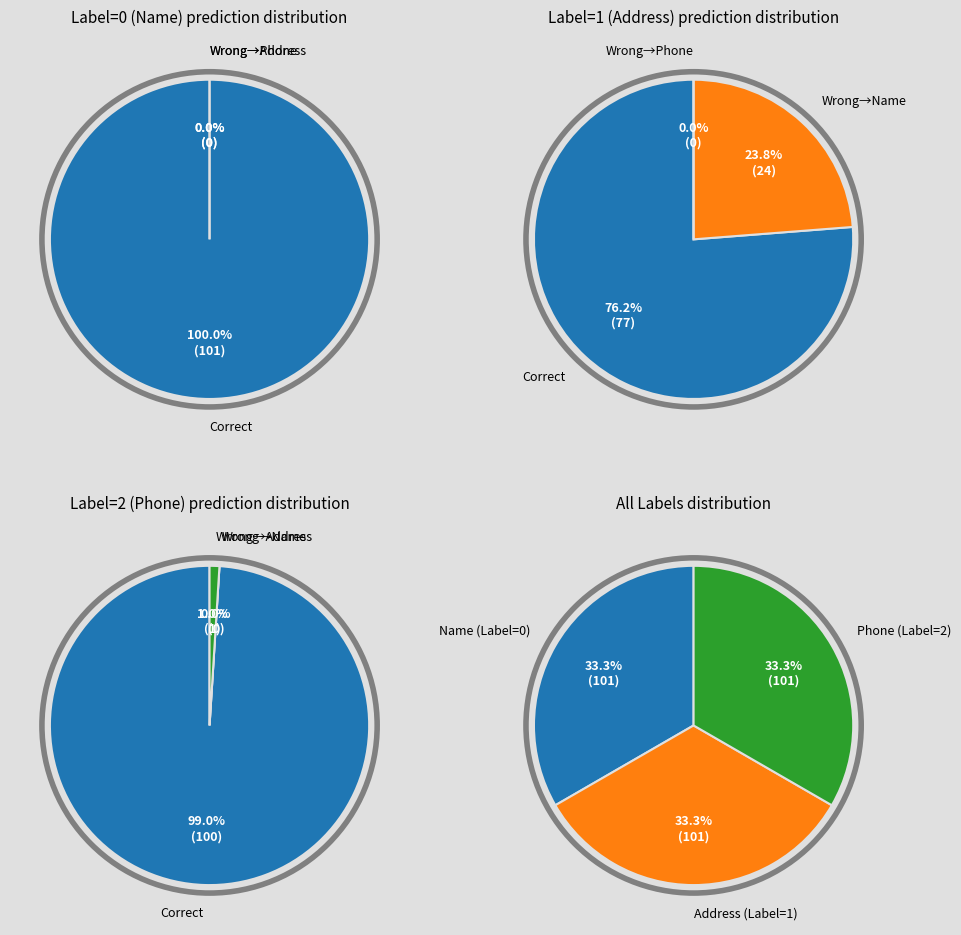

How many segments does this pie chart have?

3